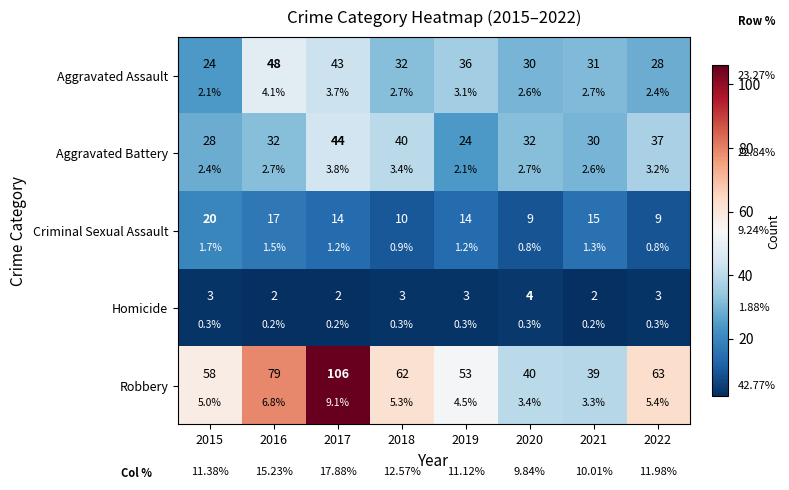

Is it true that Homicide equals 3 at 2019?

True